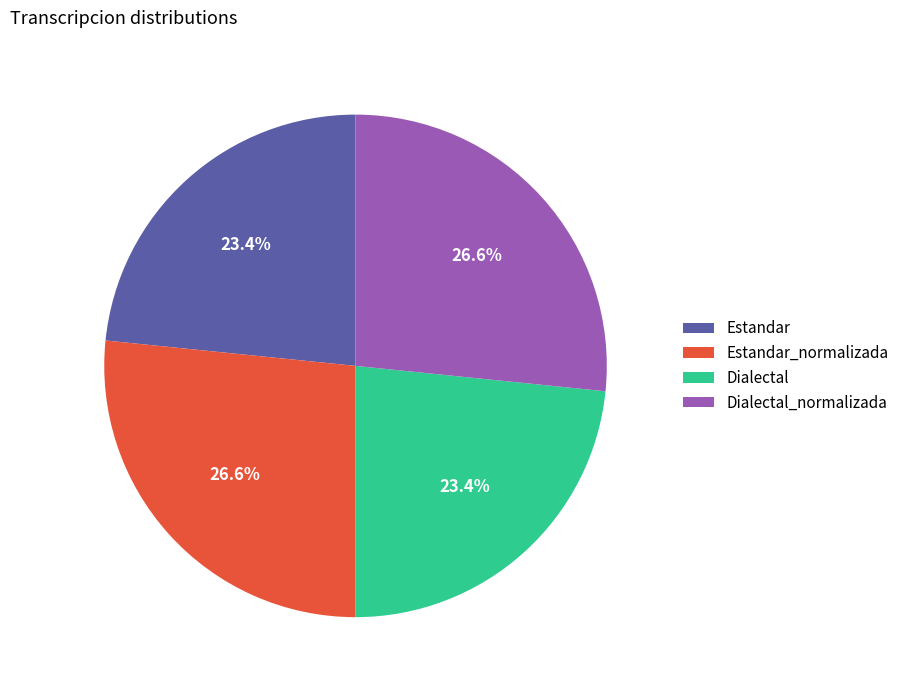

Approximately how many times larger is the value at Dialectal compared to Estandar_normalizada?

0.9